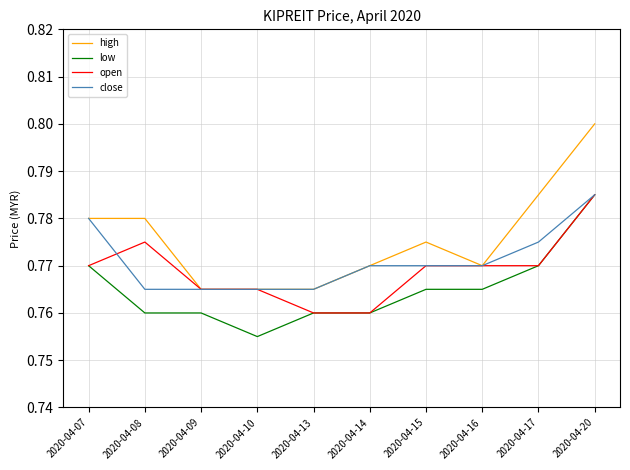

What is the sum of all high values?

7.8